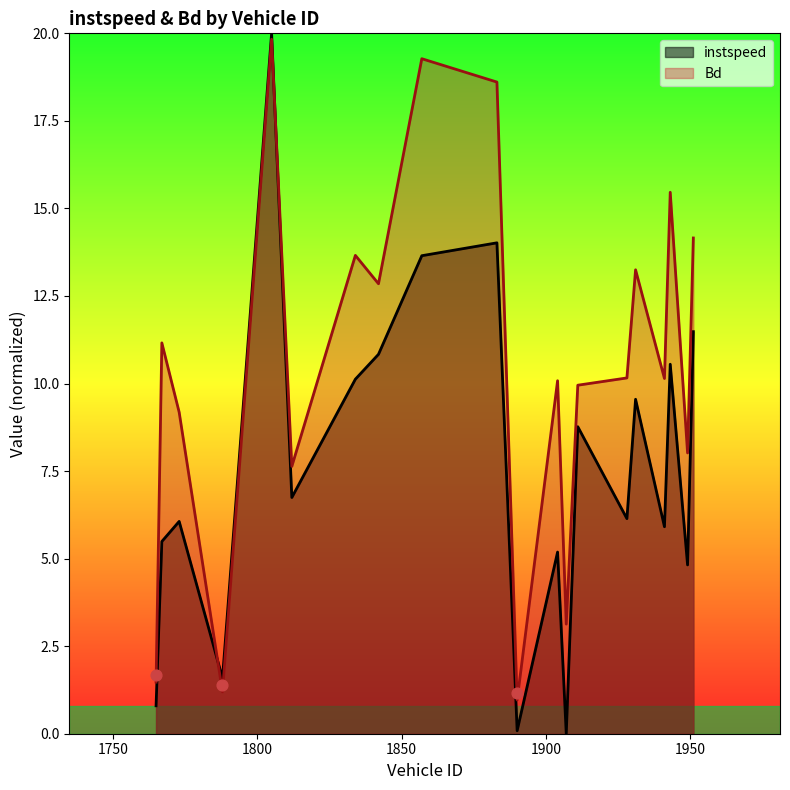

Is the value of Bd at 1949 greater than the value of instspeed at 1767?

Yes